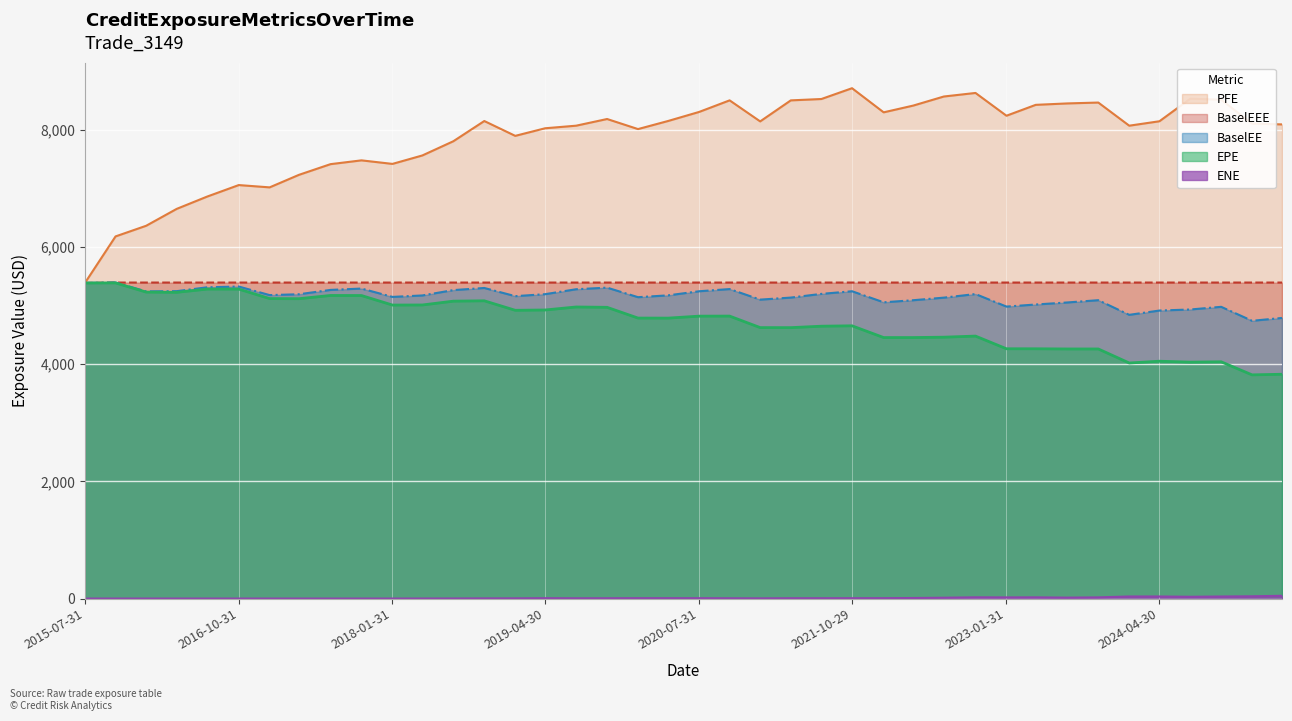

Rank the series by their maximum value, from highest to lowest.

PFE, BaselEE, BaselEEE, EPE, ENE